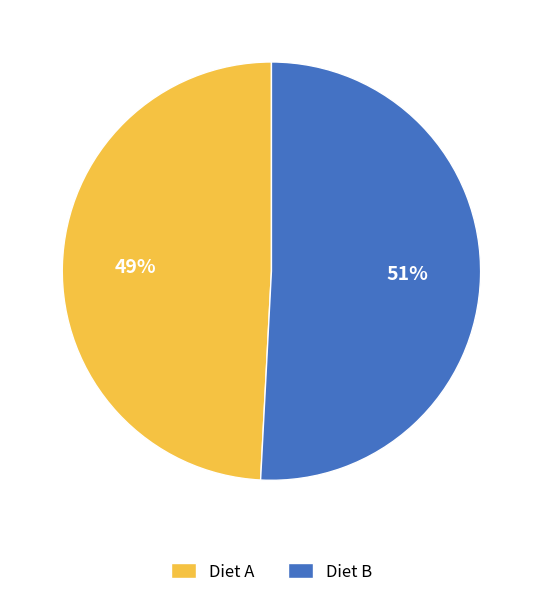

Which slice represents more than half of the pie?

Diet B